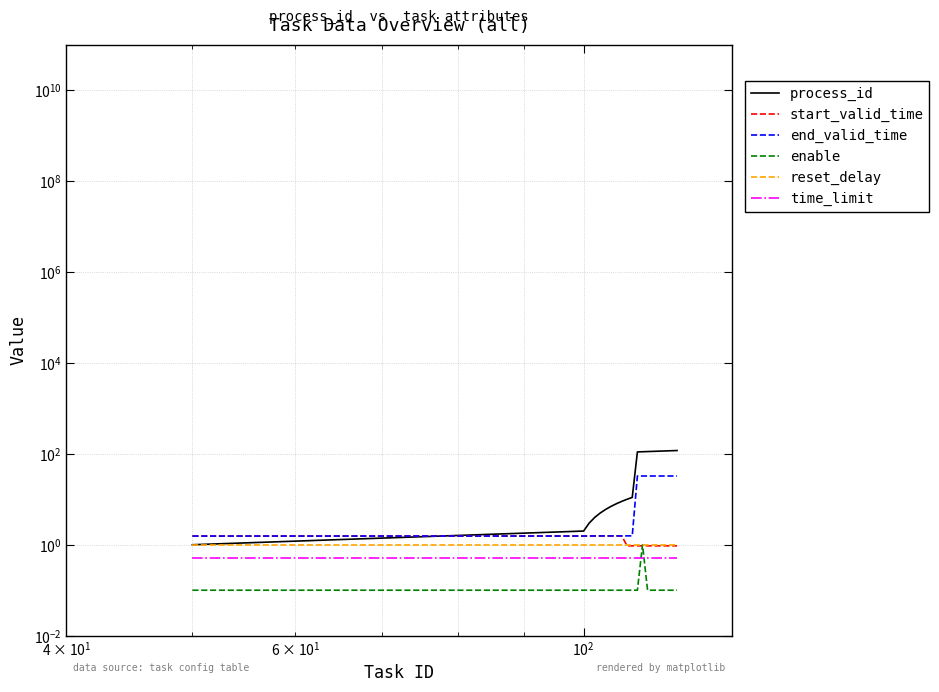

Does the chart display data point markers on the line(s)?

No